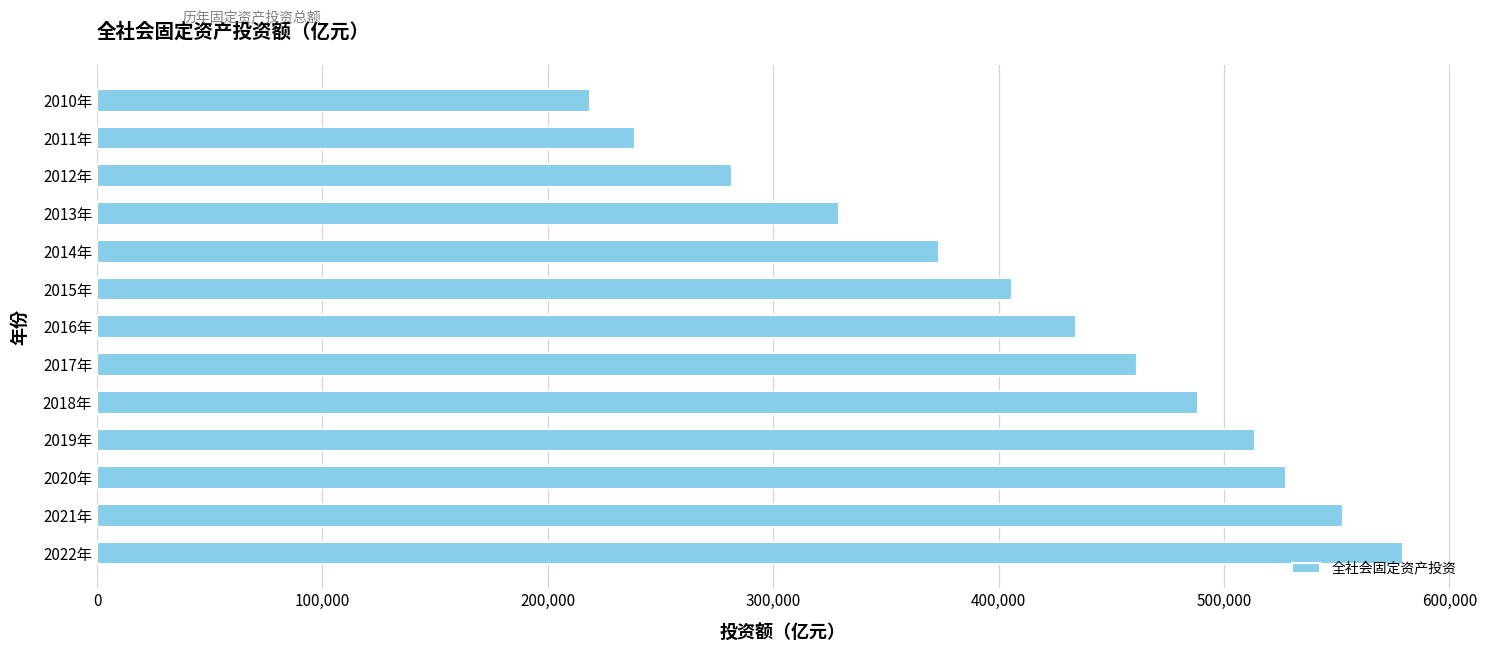

Rank the categories by value from lowest to highest.

2010年, 2011年, 2012年, 2013年, 2014年, 2015年, 2016年, 2017年, 2018年, 2019年, 2020年, 2021年, 2022年